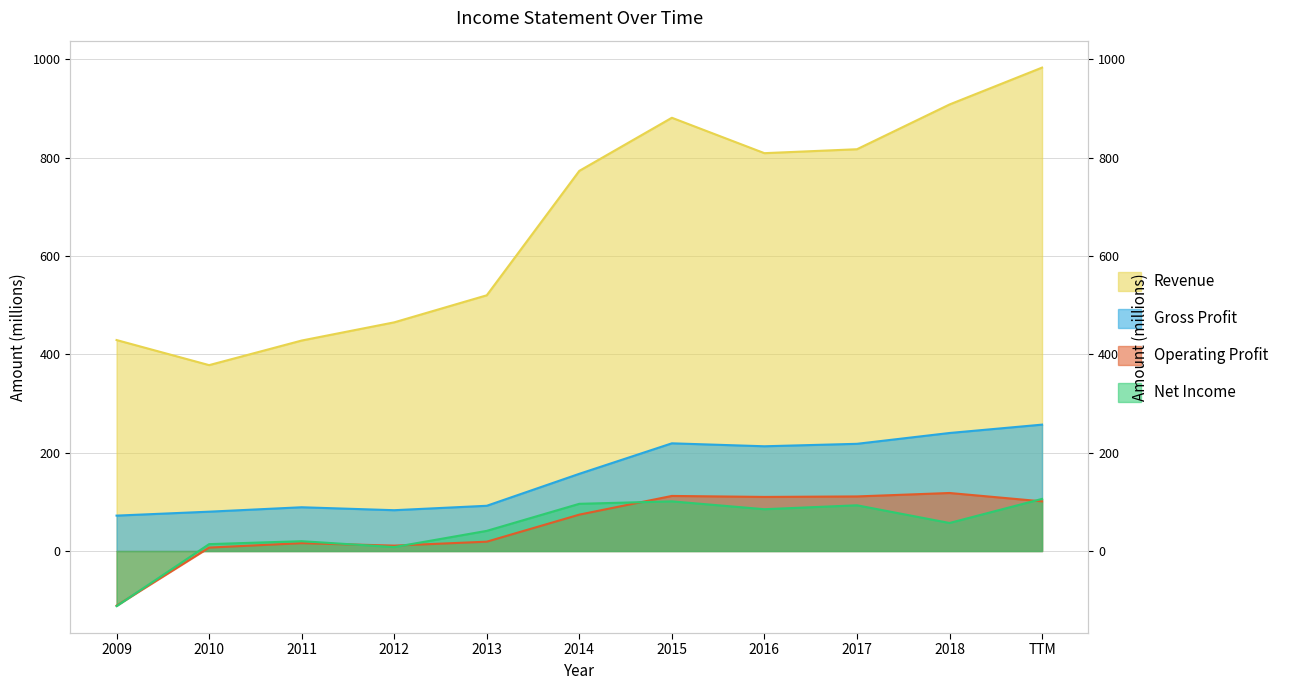

True or false: Revenue and Operating Profit intersect in this chart.

False